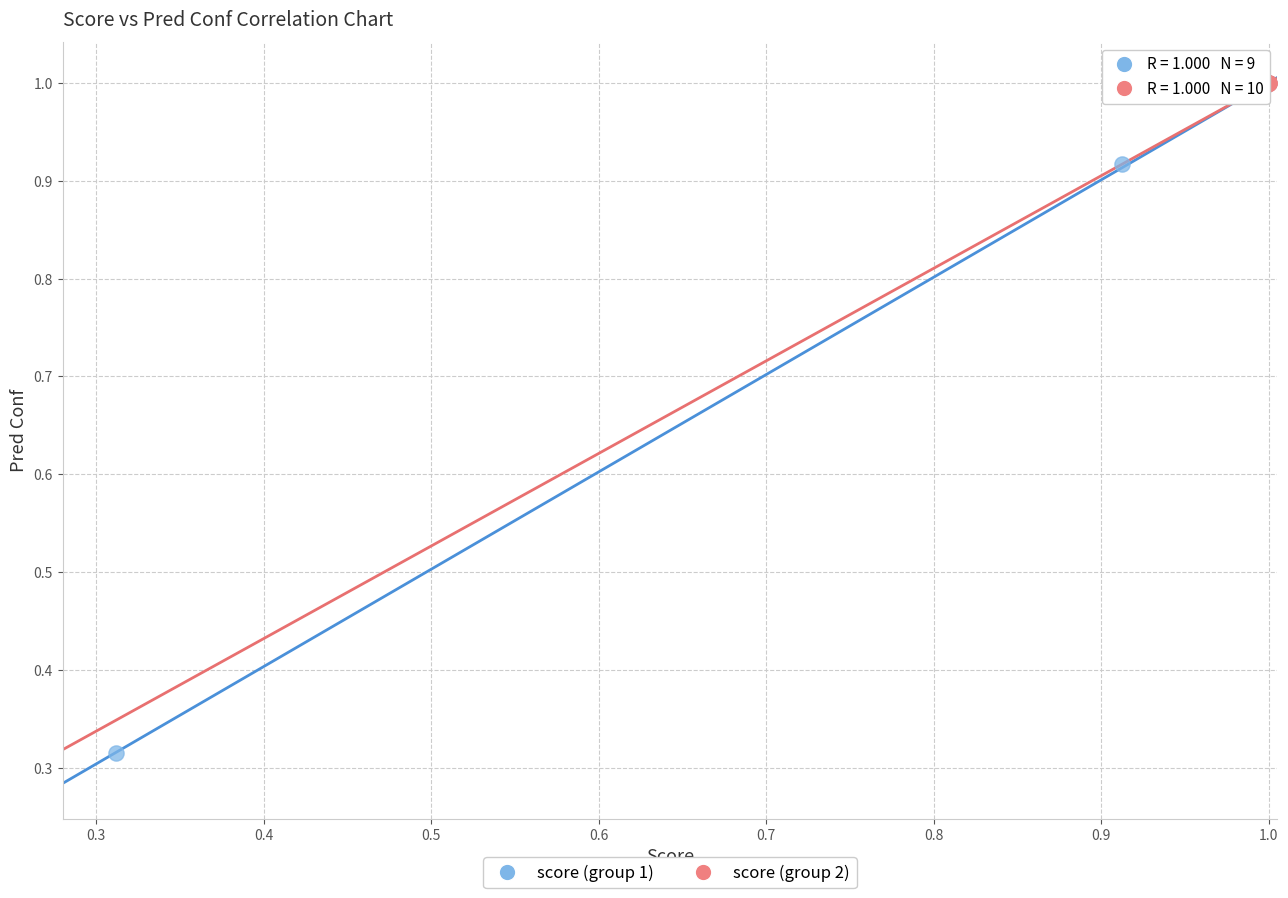

What are all the series names shown in the legend?

score (group 1), score (group 2)